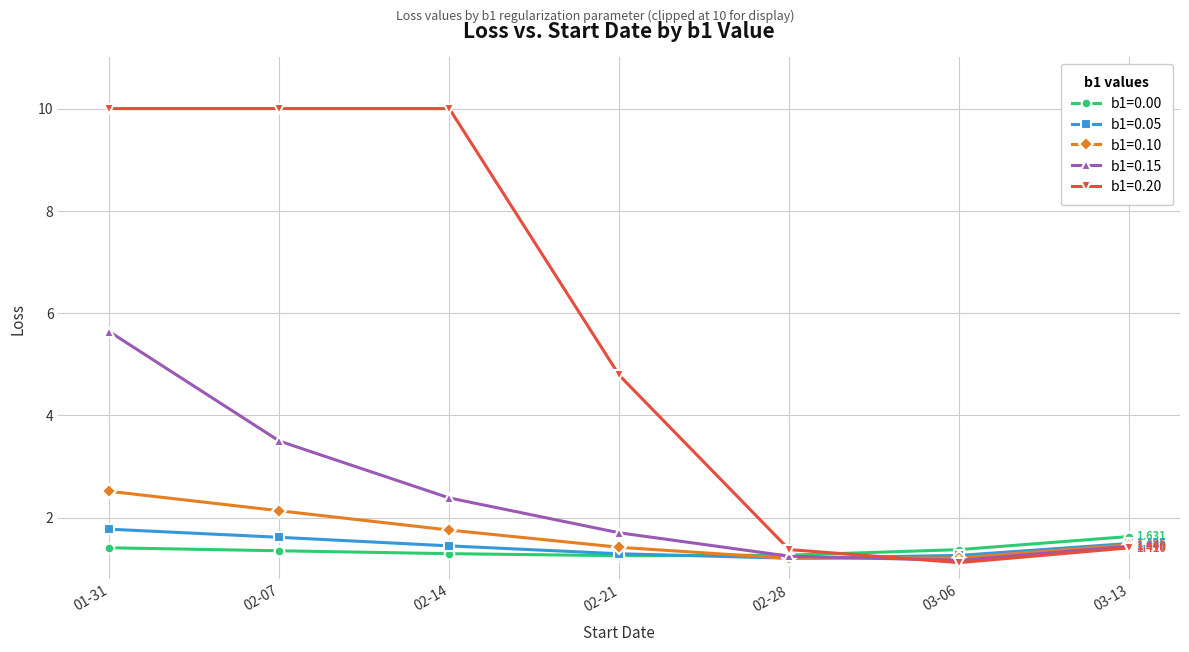

True or false: b1=0.00 and b1=0.20 cross at least once.

True